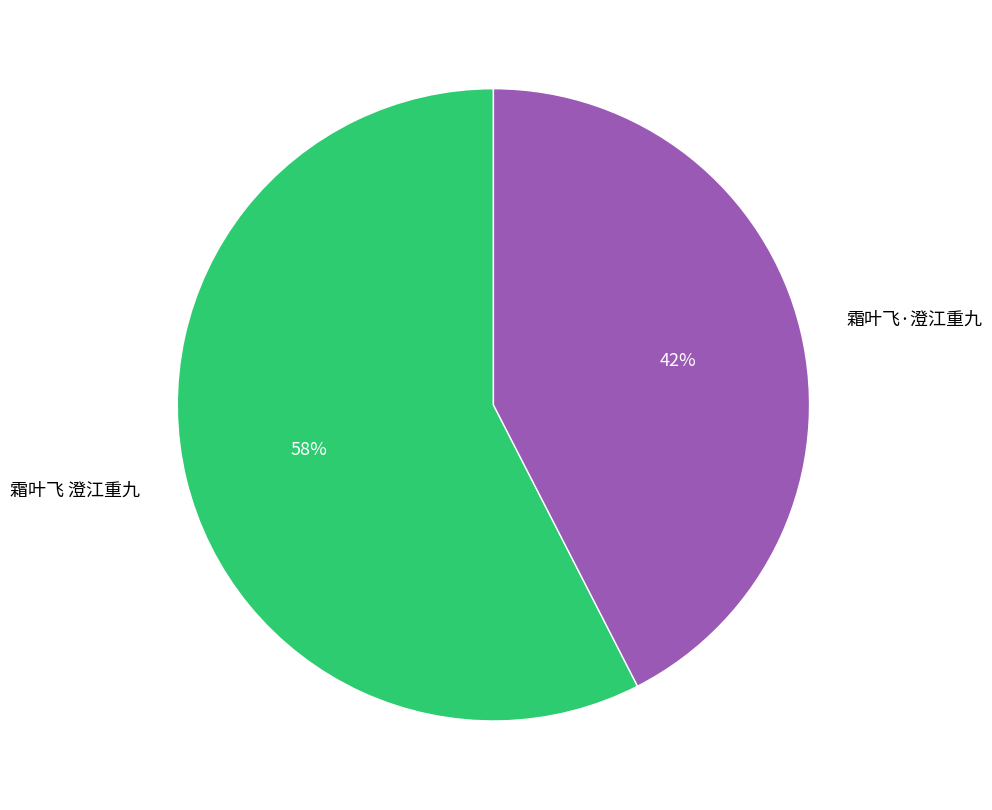

Is it true that 霜叶飞·澄江重九 is 52% of the pie?

False